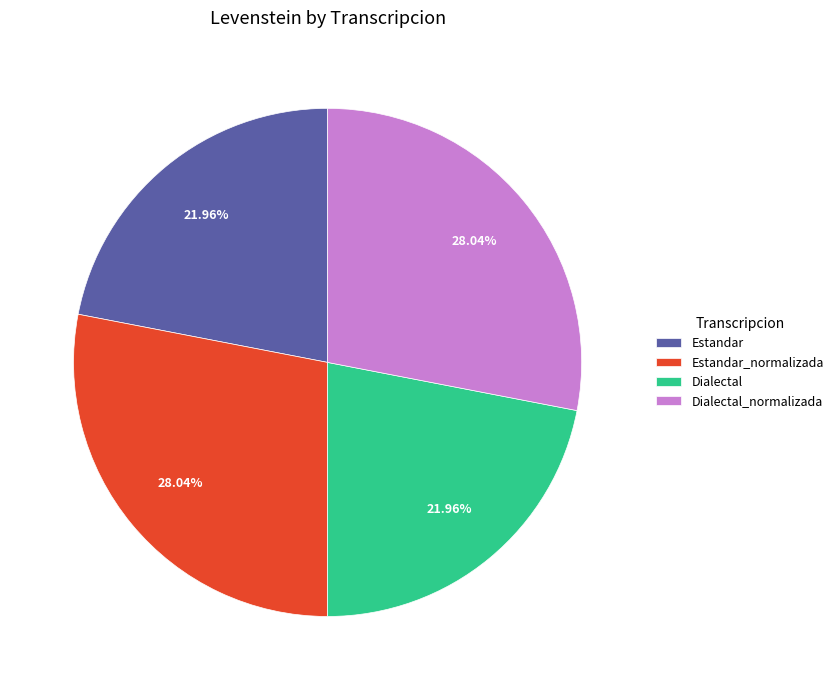

To the nearest percent, what portion does Estandar represent?

22%